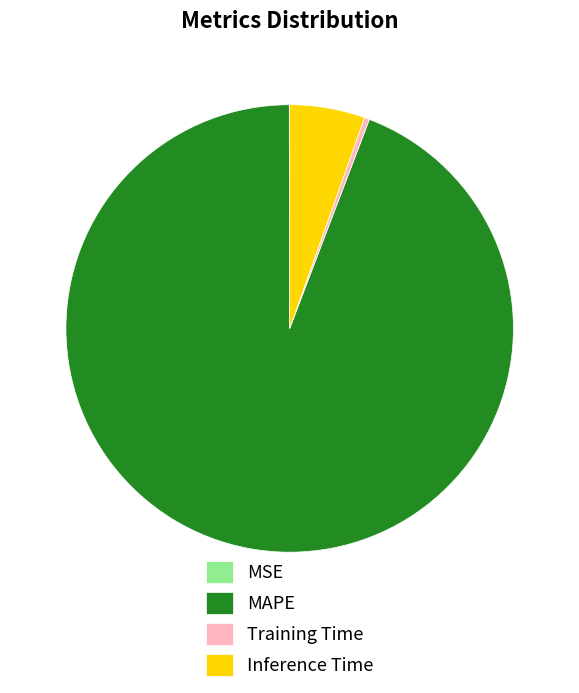

Combined, do Inference Time and Training Time account for over 50%?

No